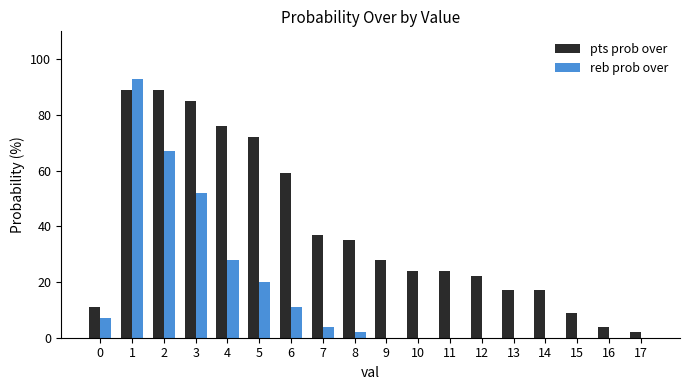

Is it true that pts prob over equals 24 at 11?

True